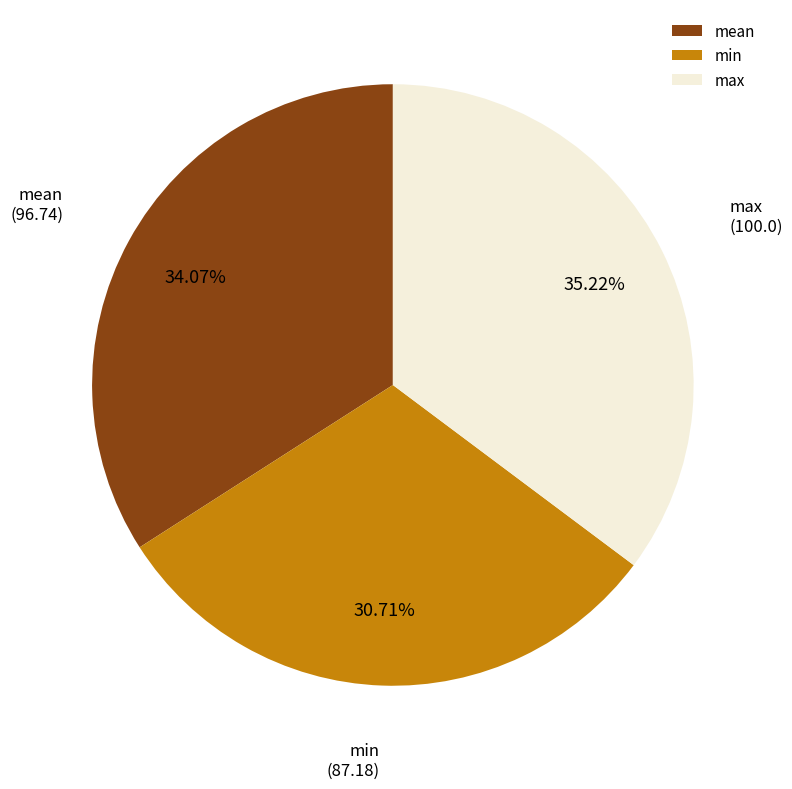

The max slice represents 35% of the pie. True or false?

True